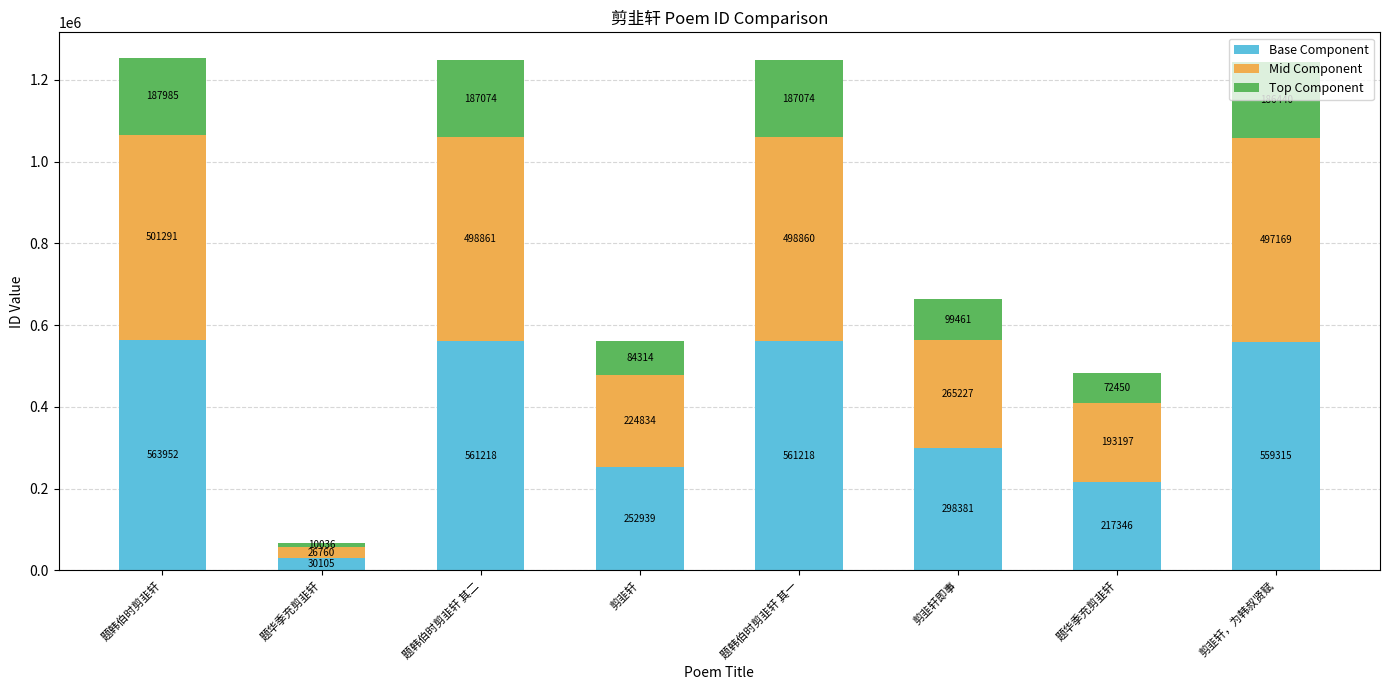

Count the number of data series in this chart.

3